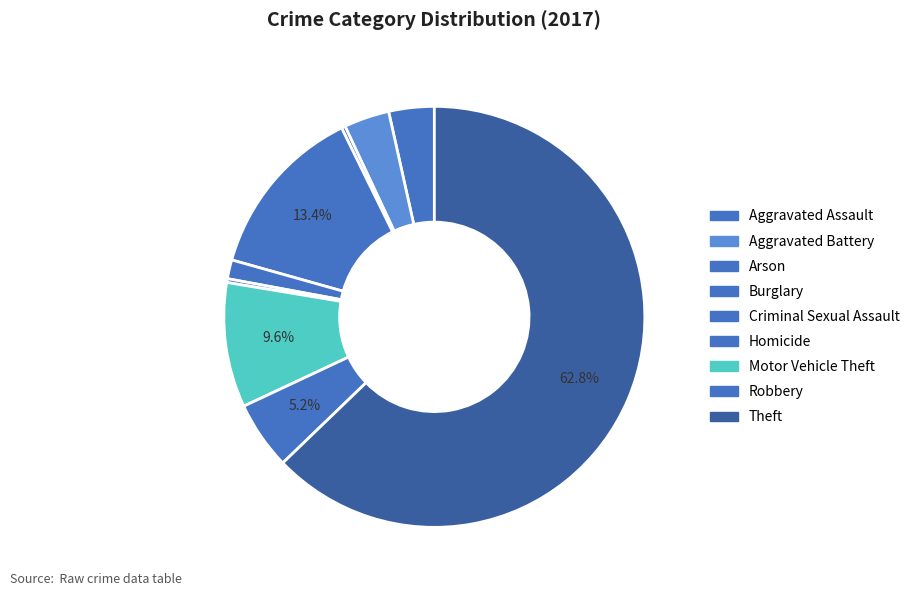

How many slices are in this pie chart?

9